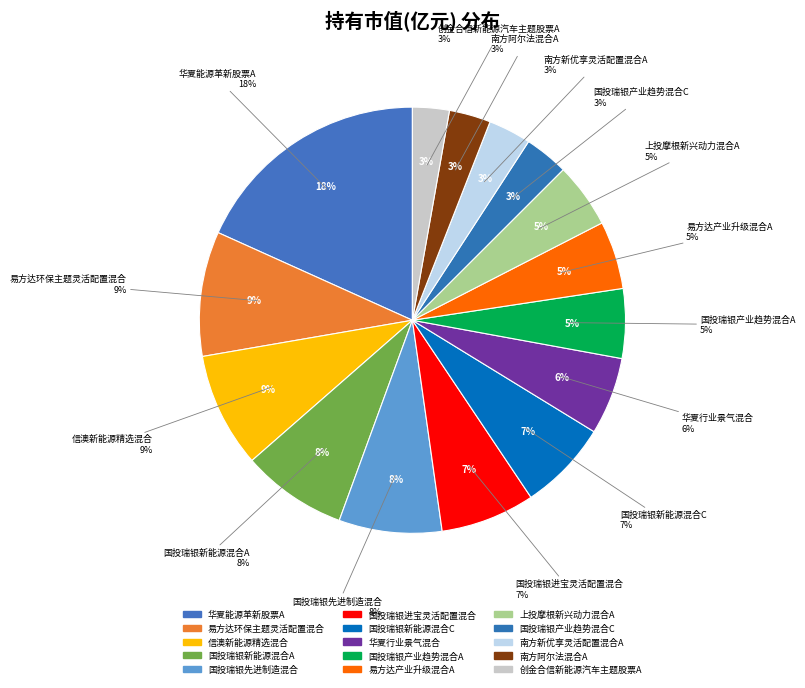

Combined, do 南方新优享灵活配置混合A and 国投瑞银新能源混合C account for over 50%?

No